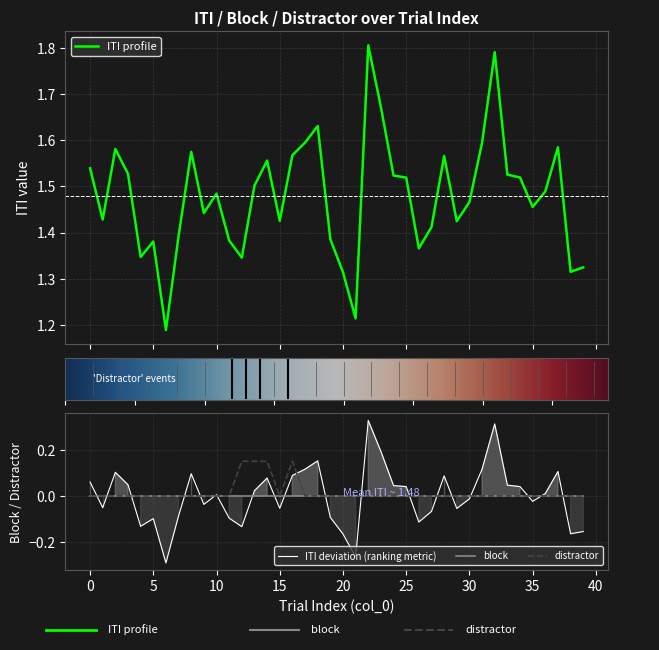

In distractor, how many points are higher than both neighbors (excluding endpoints)?

1